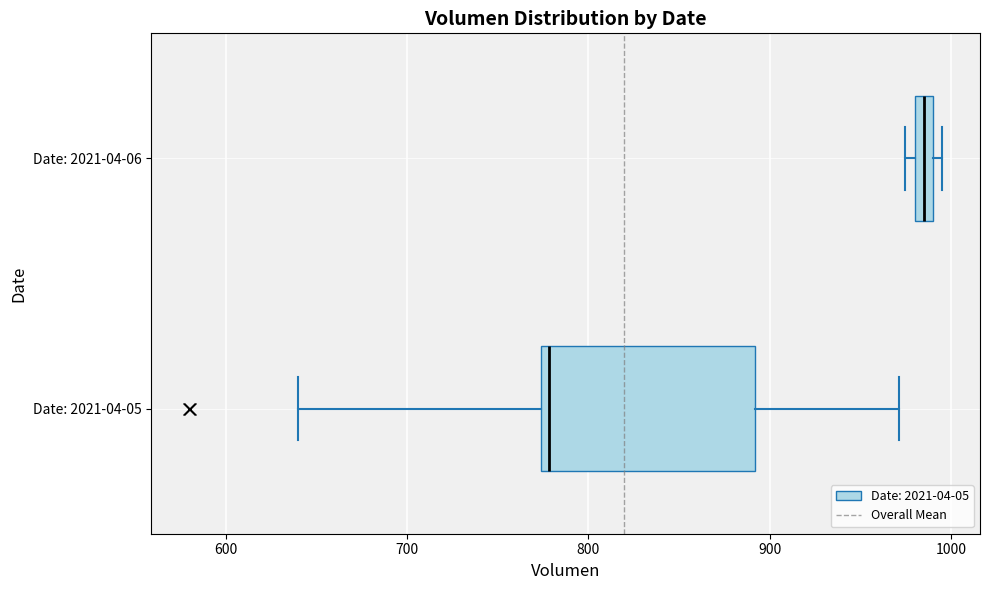

Which box has the furthest to the left median line?

Date: 2021-04-05